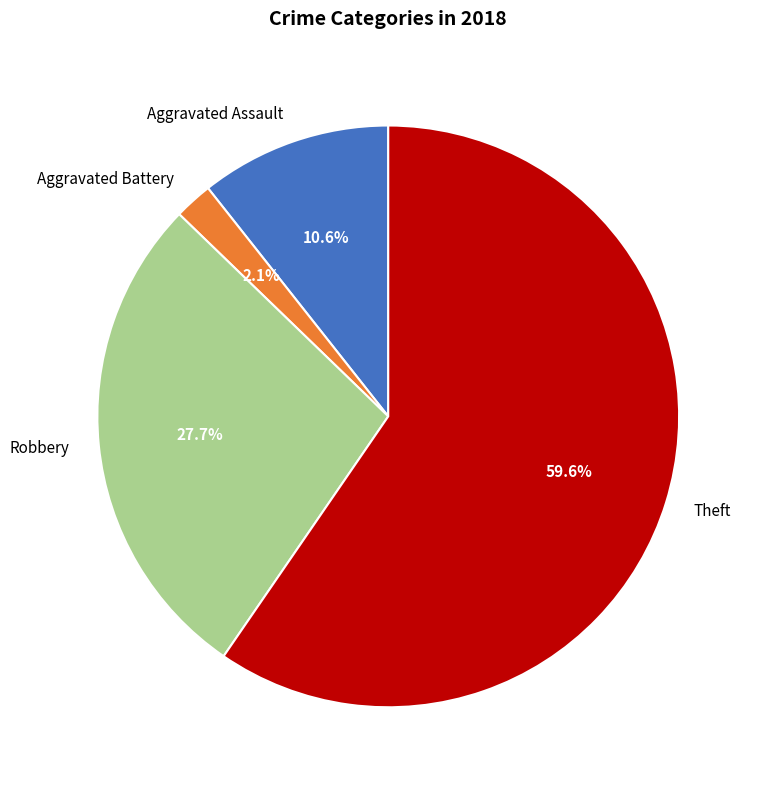

Approximately how many times larger is the value at Theft compared to Aggravated Assault?

5.6